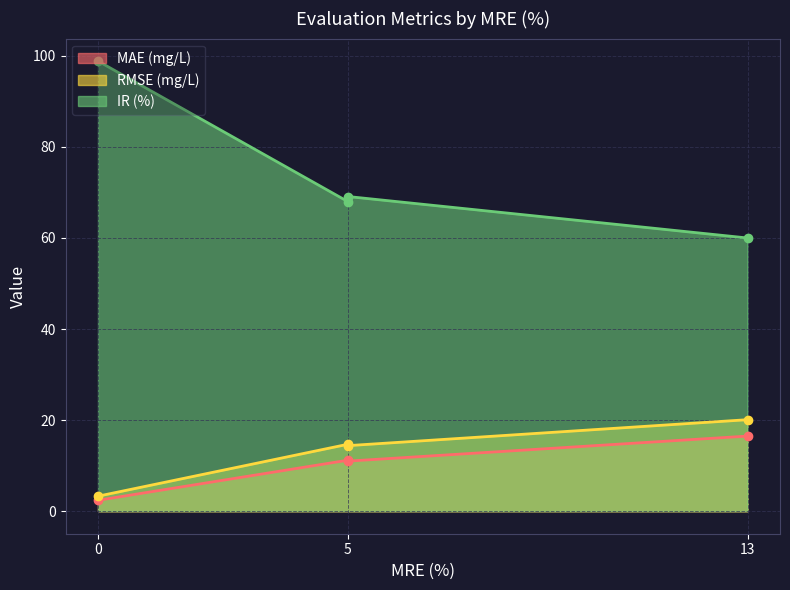

At 5, list the series in order from largest to smallest.

IR (%), RMSE (mg/L), MAE (mg/L)